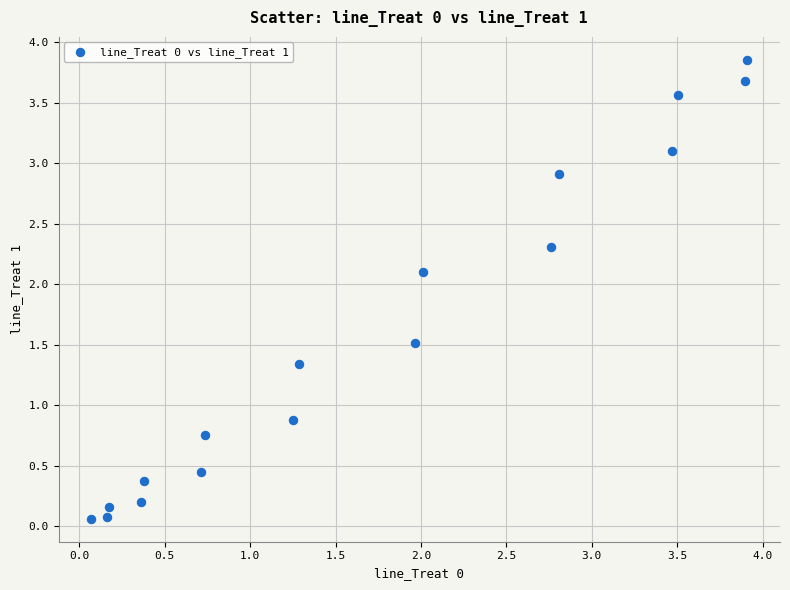

What is the range of Y values (max minus min)?

3.8